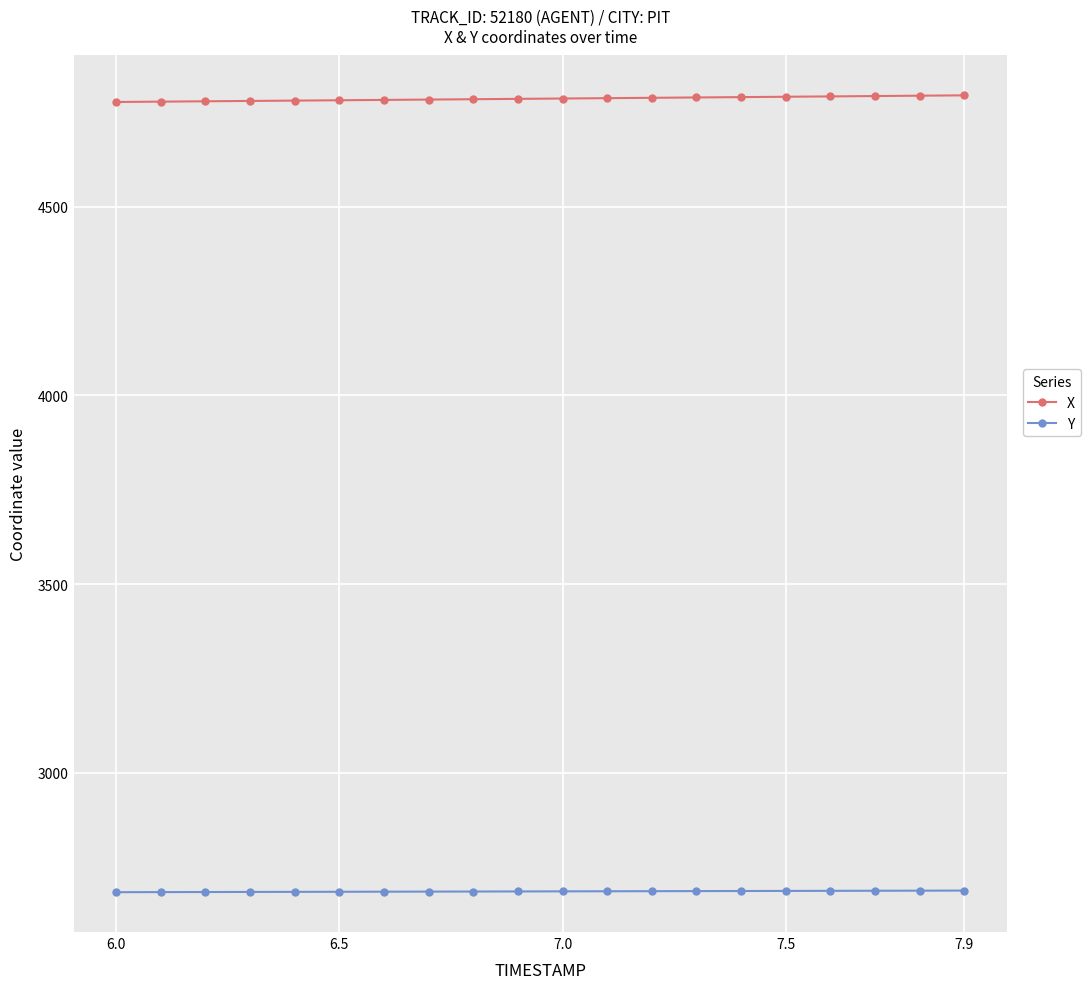

What is the value of the Y point at the 4th from the left?

2684.5